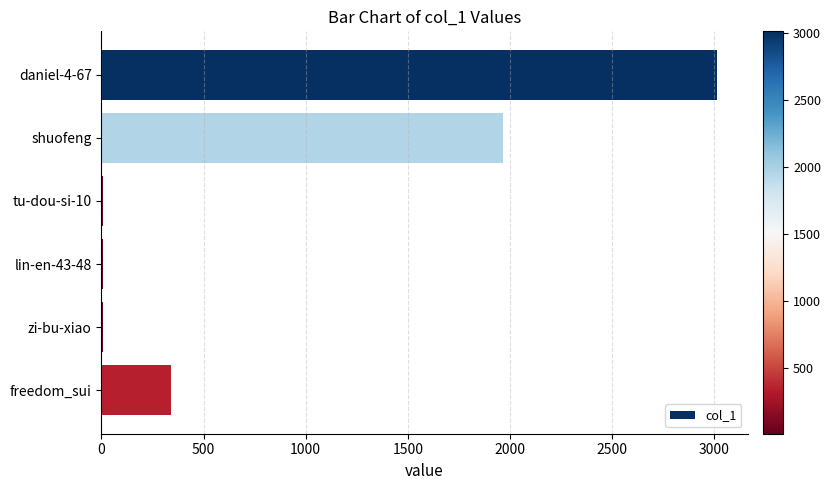

What is the greatest value displayed?

3013